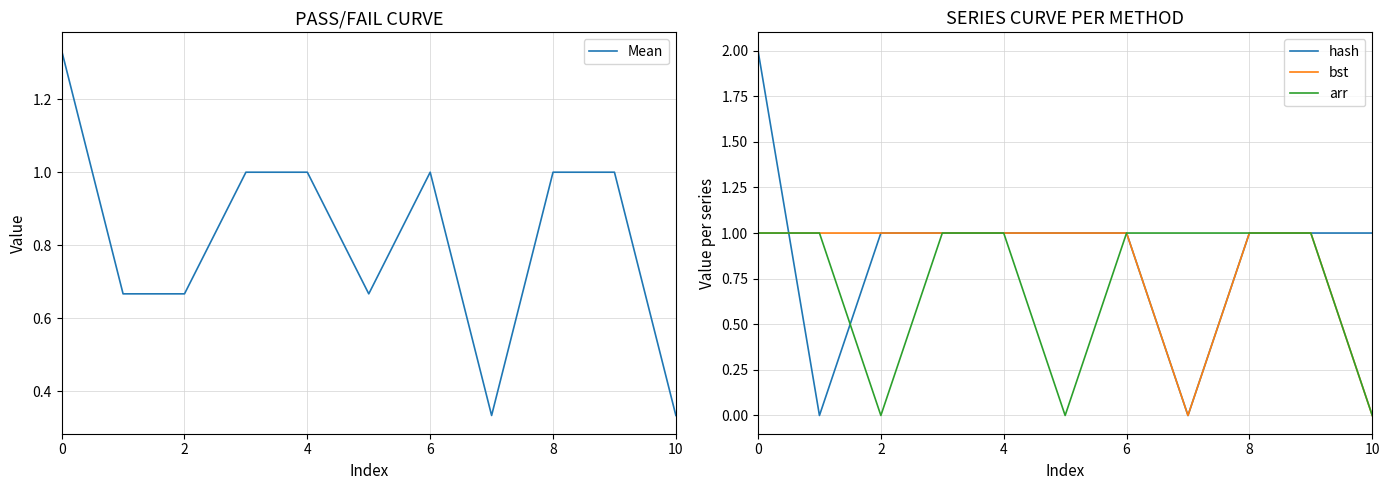

What is the average value of the hash series?

0.9